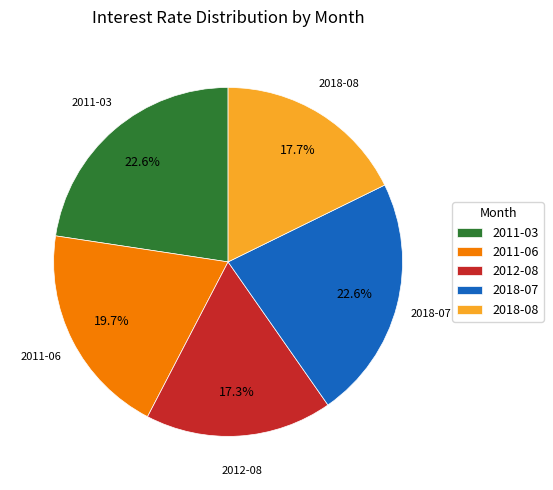

To the nearest percent, what percentage of the pie is 2011-06?

20%